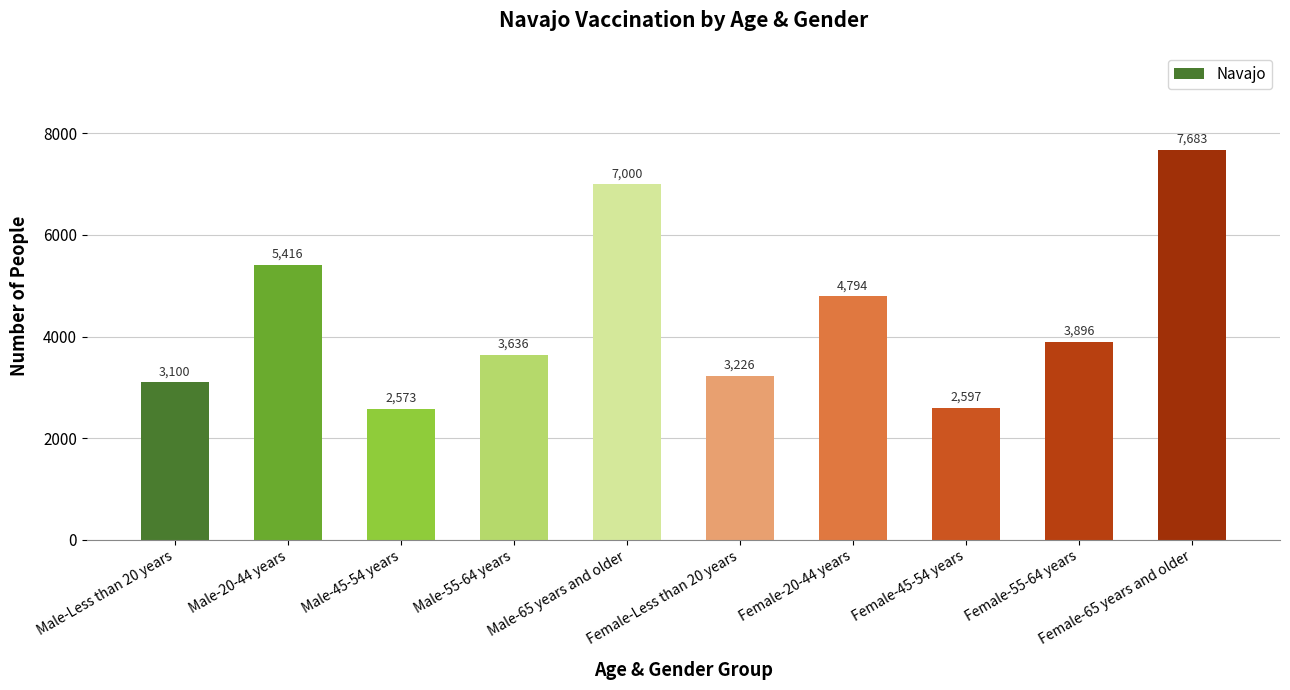

What position from the left is Male-20-44 years?

2